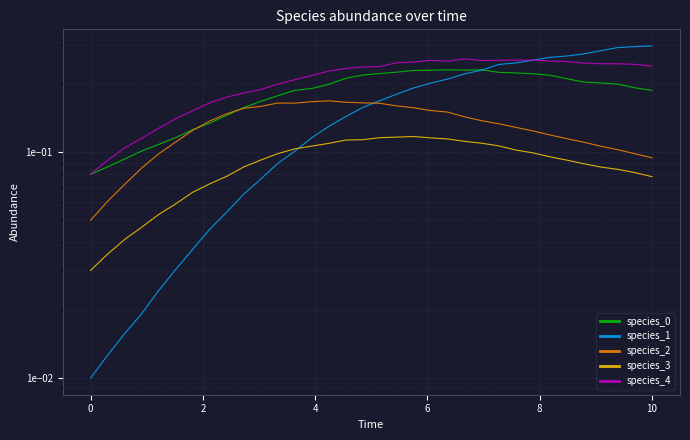

Which series has the widest spread of values?

species_1